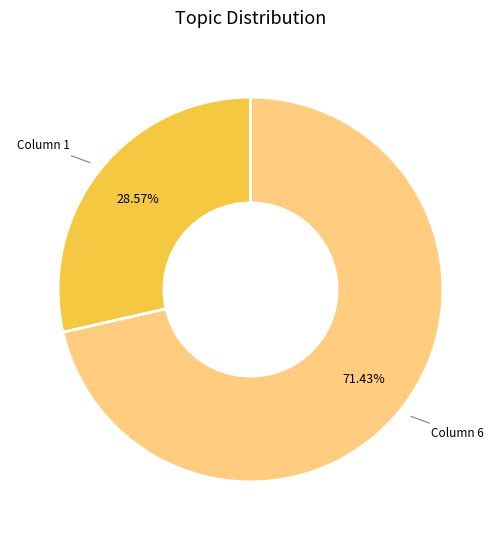

Count the number of slices in the pie.

2